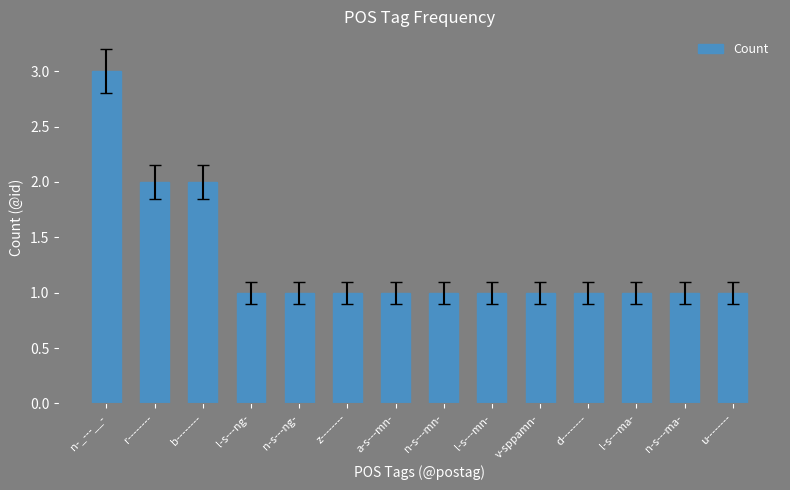

Count the number of data series in this chart.

1